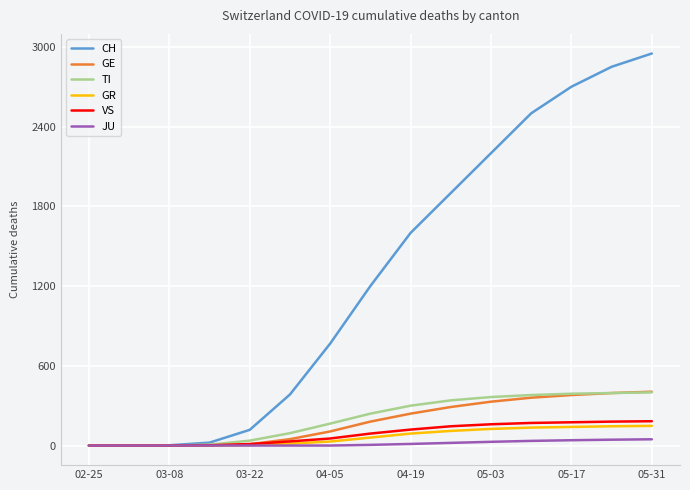

Is this an area chart (filled region under the line)?

No